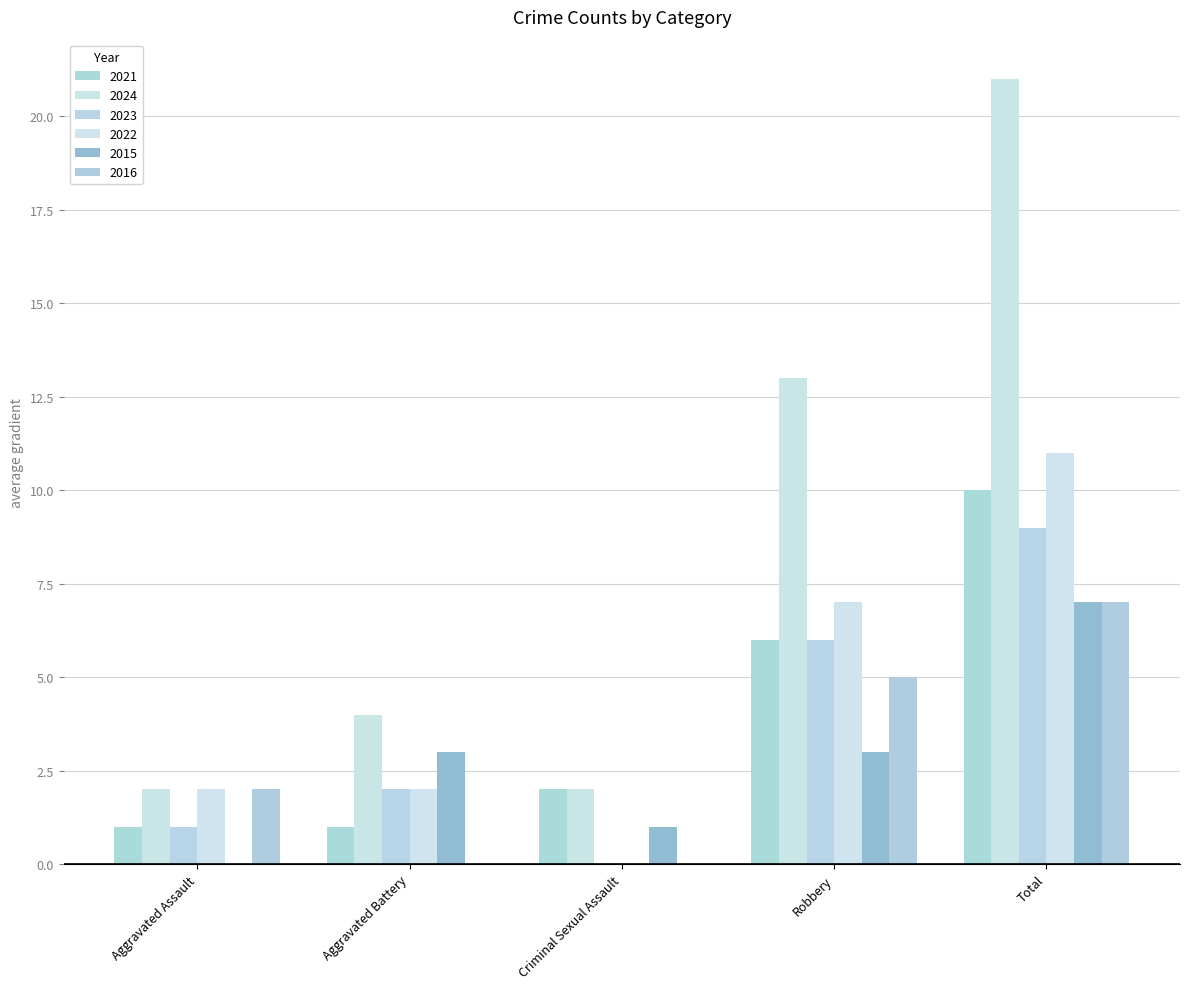

Reading right to left, list all the values displayed in this chart.

2021: 10	6	2	1	1
2024: 21	13	2	4	2
2023: 9	6	0	2	1
2022: 11	7	0	2	2
2015: 7	3	1	3	0
2016: 7	5	0	0	2